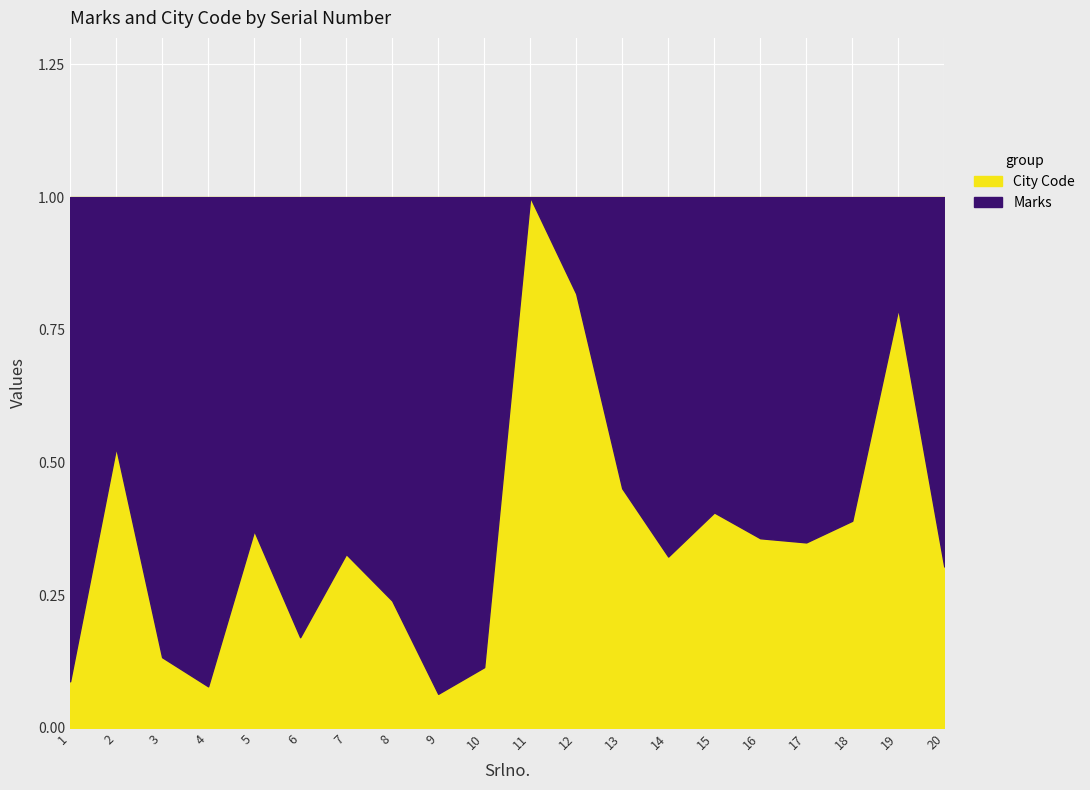

What is the difference between the values at 14 and 18?

0.1